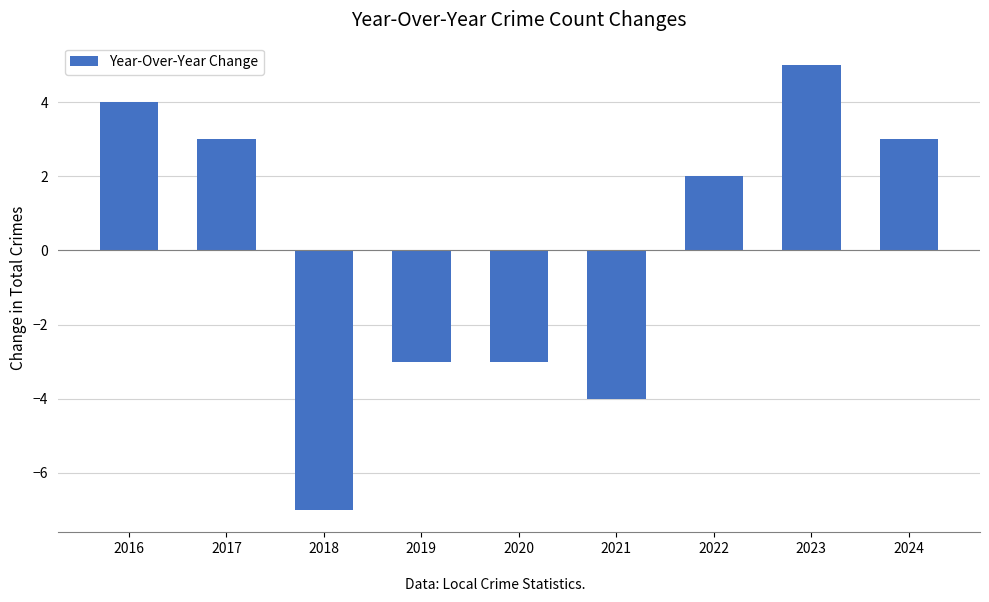

Reading right to left, what are all the values shown in this chart?

2024=3	2023=5	2022=2	2021=-4	2020=-3	2019=-3	2018=-7	2017=3	2016=4